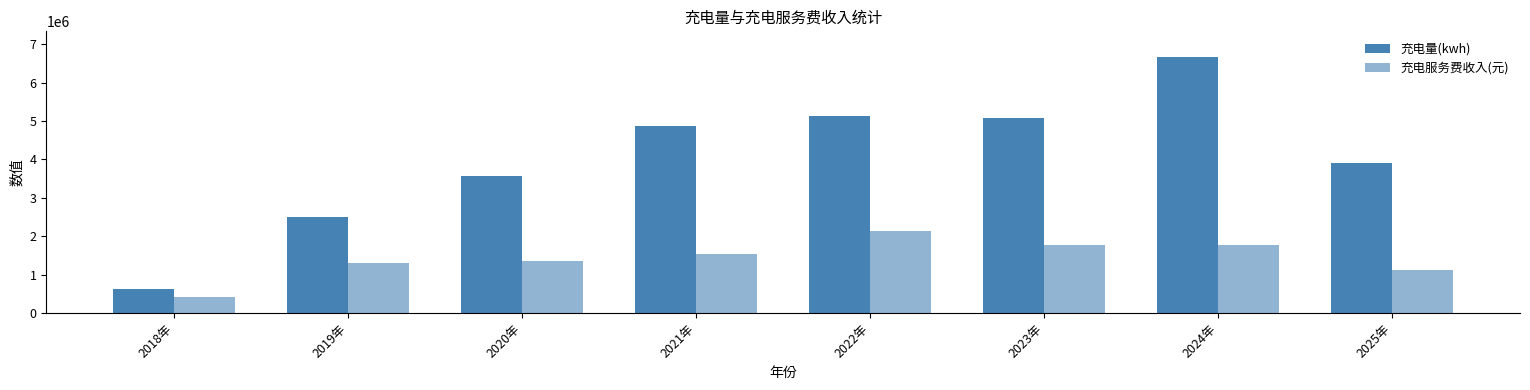

Which series has the largest total across all categories?

充电量(kwh)